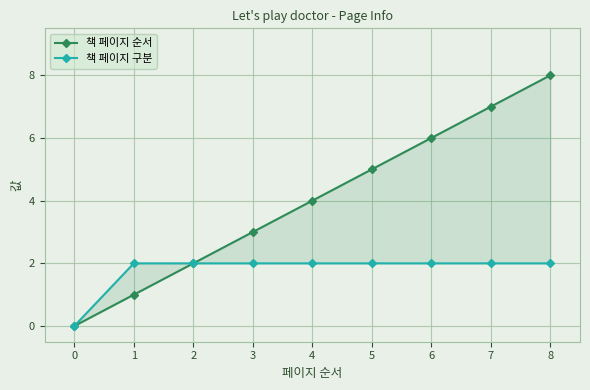

What is the sum of all 책 페이지 순서 values?

36